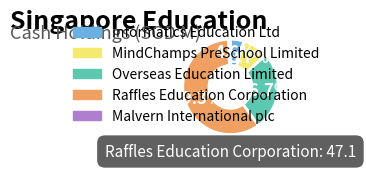

To the nearest percent, what percentage of the pie is MindChamps PreSchool Limited?

9%